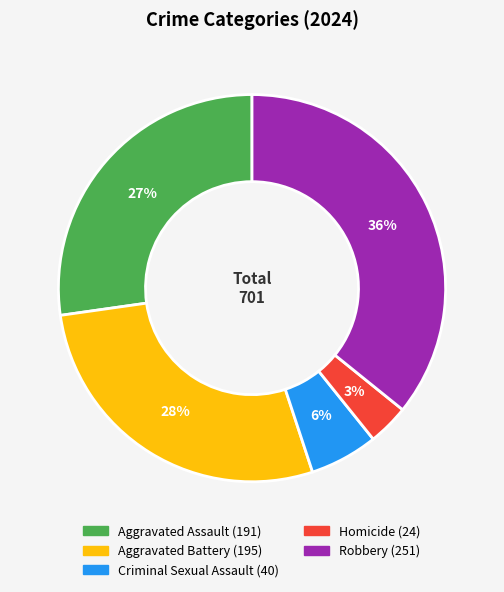

Is Criminal Sexual Assault the majority of the pie?

No